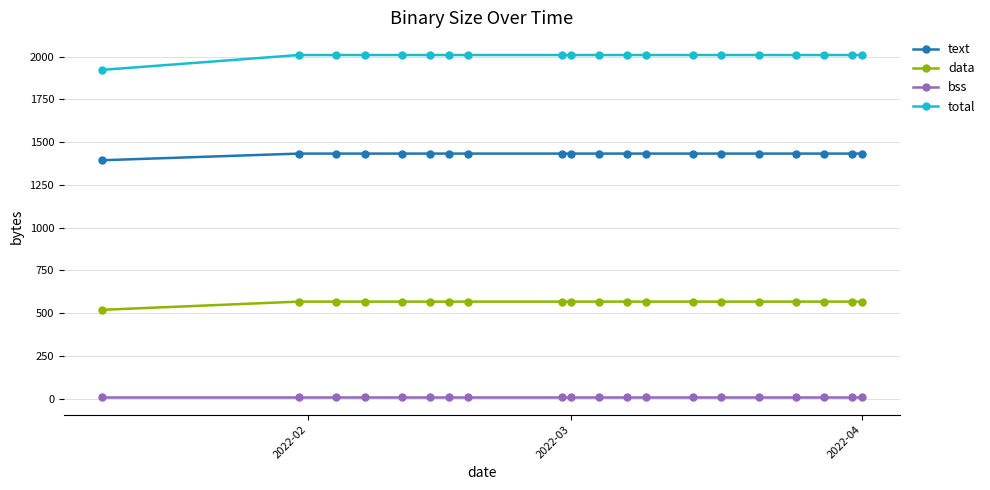

Does the chart display data point markers on the line(s)?

Yes